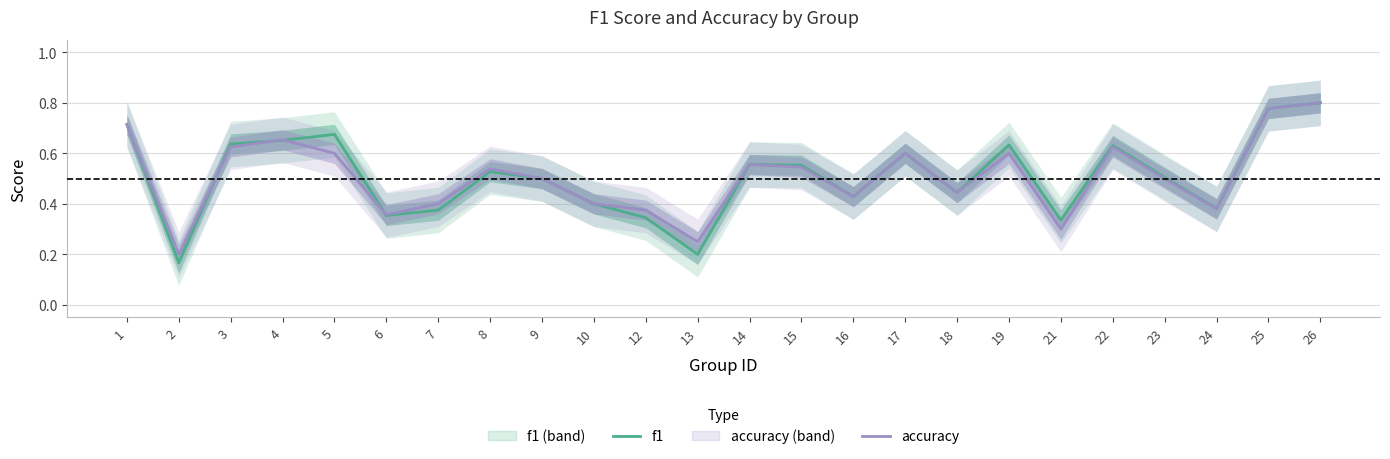

Reading right to left, extract all data points from this chart.

f1: 26=0.8	25=0.8	24=0.4	23=0.5	22=0.6	21=0.3	19=0.6	18=0.4	17=0.6	16=0.4	15=0.6	14=0.6	13=0.2	12=0.3	10=0.4	9=0.5	8=0.5	7=0.4	6=0.4	5=0.7	4=0.7	3=0.6	2=0.2	1=0.7
accuracy: 26=0.8	25=0.8	24=0.4	23=0.5	22=0.6	21=0.3	19=0.6	18=0.4	17=0.6	16=0.4	15=0.5	14=0.6	13=0.2	12=0.4	10=0.4	9=0.5	8=0.5	7=0.4	6=0.4	5=0.6	4=0.7	3=0.6	2=0.2	1=0.7